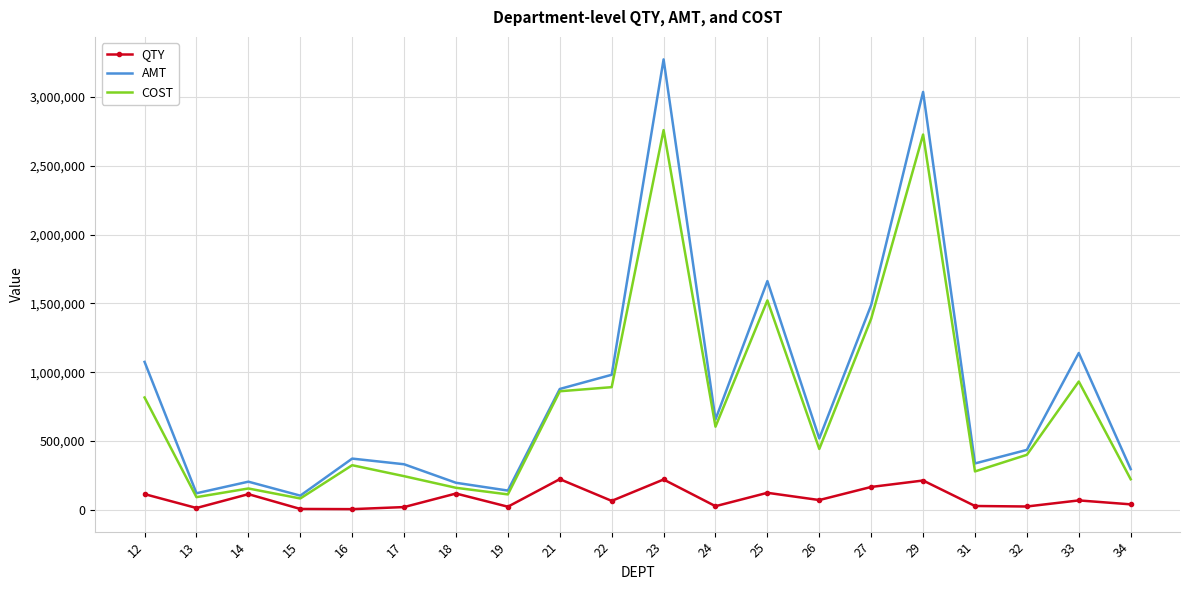

True or false: QTY and AMT intersect in this chart.

False